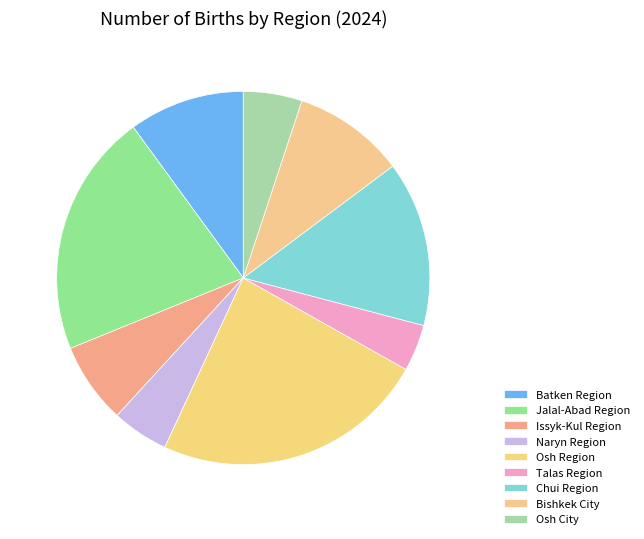

What is the total percentage of Osh City and Batken Region?

15.1%